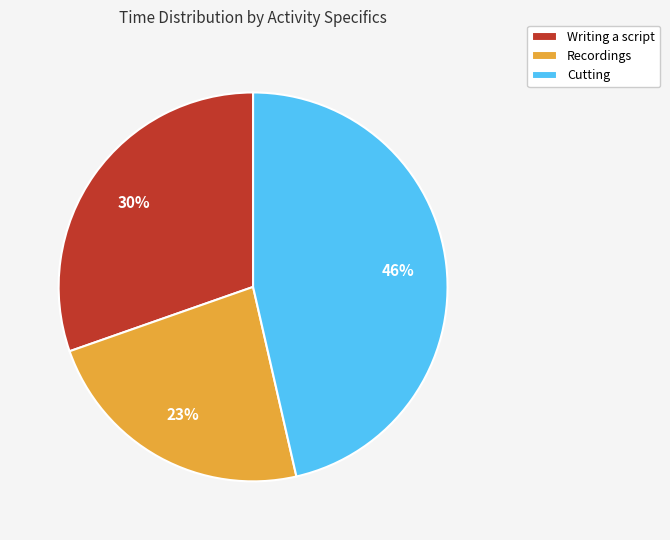

What percentage is the Cutting slice, to the nearest percent?

46%